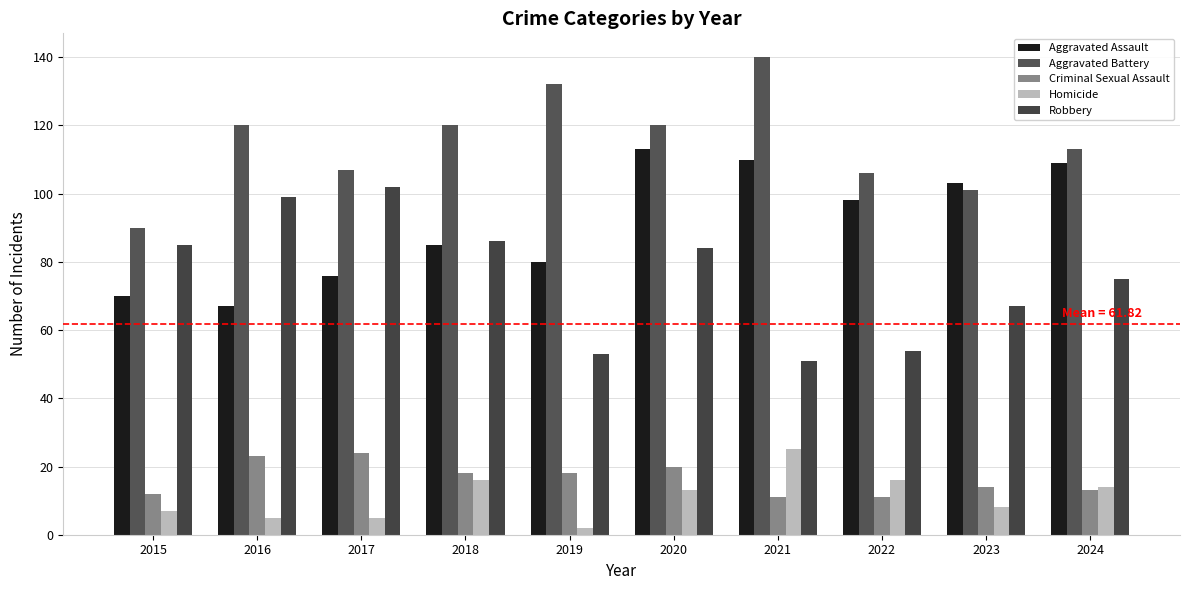

How many distinct data groups are displayed?

5